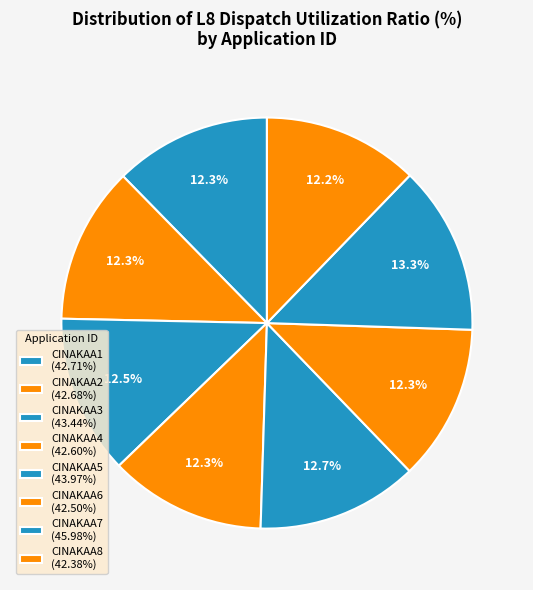

Count the number of slices in the pie.

8